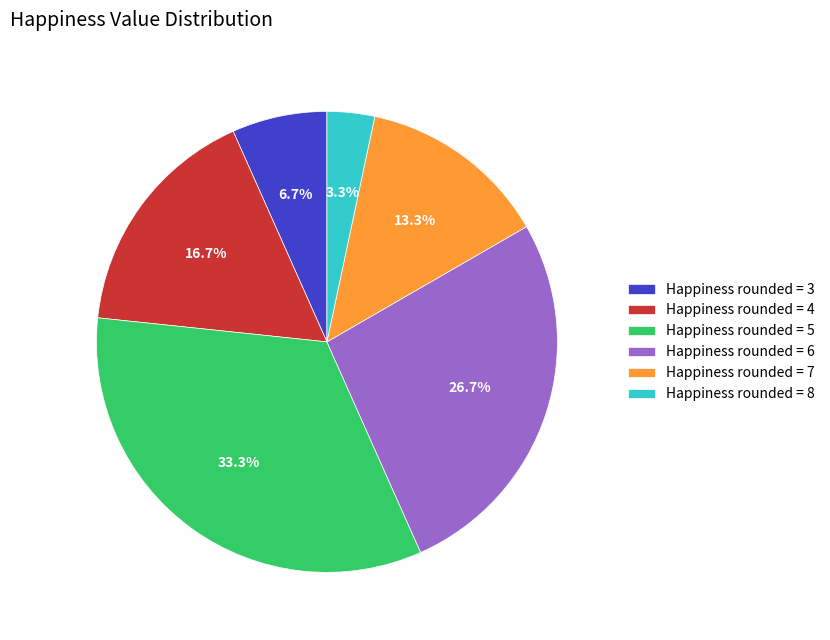

Which category has the smallest portion of the pie?

Happiness rounded = 8